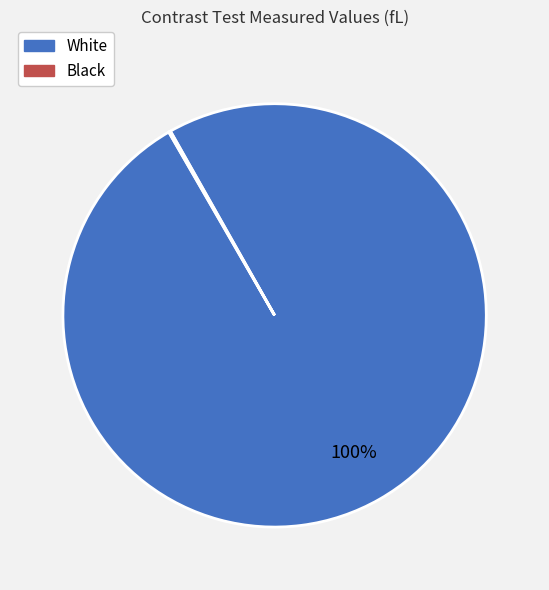

Is it true that White is 92% of the pie?

False